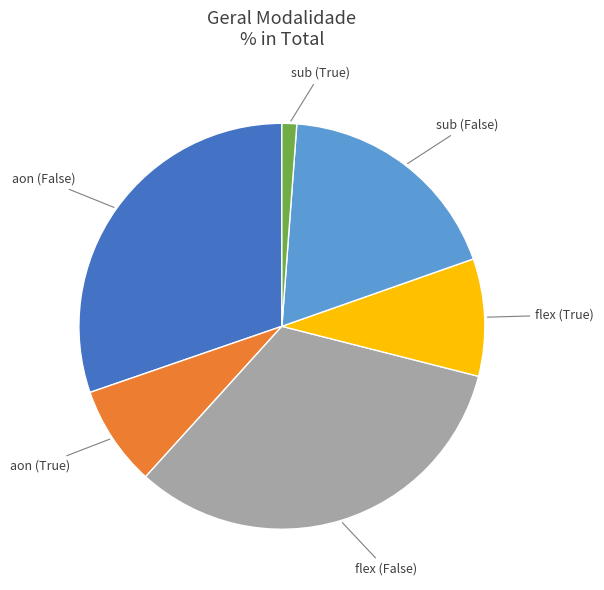

Do sub (True) and flex (True) together represent more than half of the pie?

No